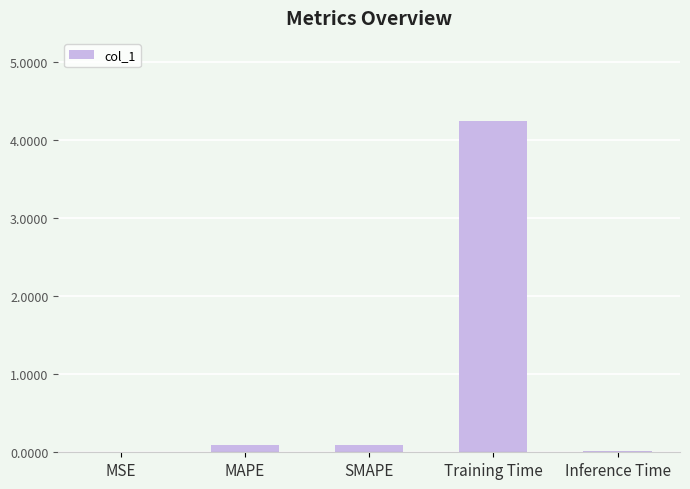

What value does the data have at Training Time?

4.2